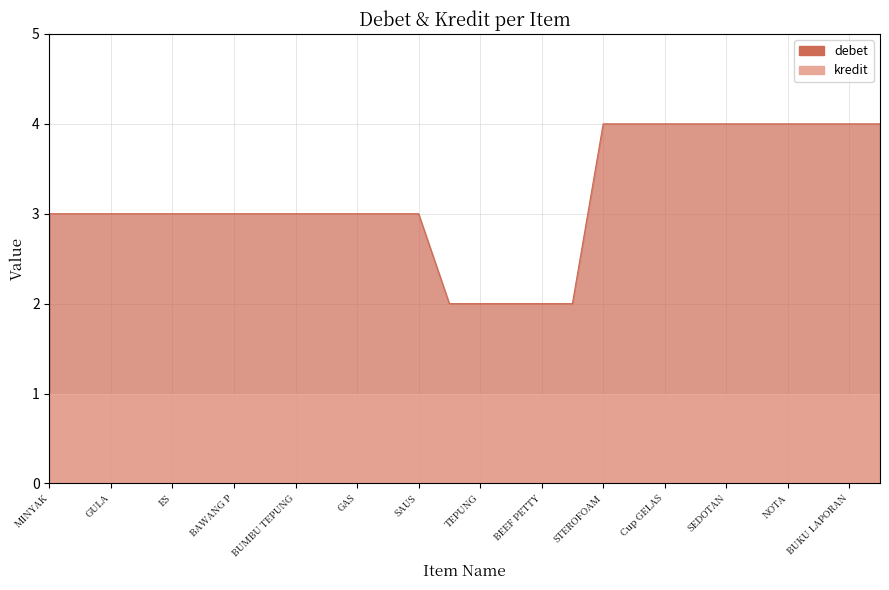

What is the ratio of the value at CABE to the value at BUMBU TEPUNG?

1.0